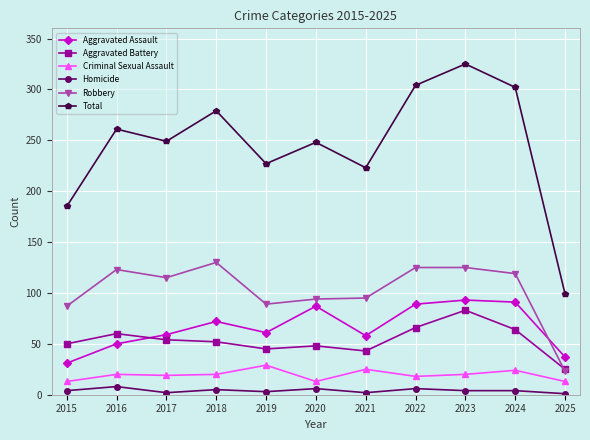

What is the difference between the second highest and minimum values in the Aggravated Assault series?

60